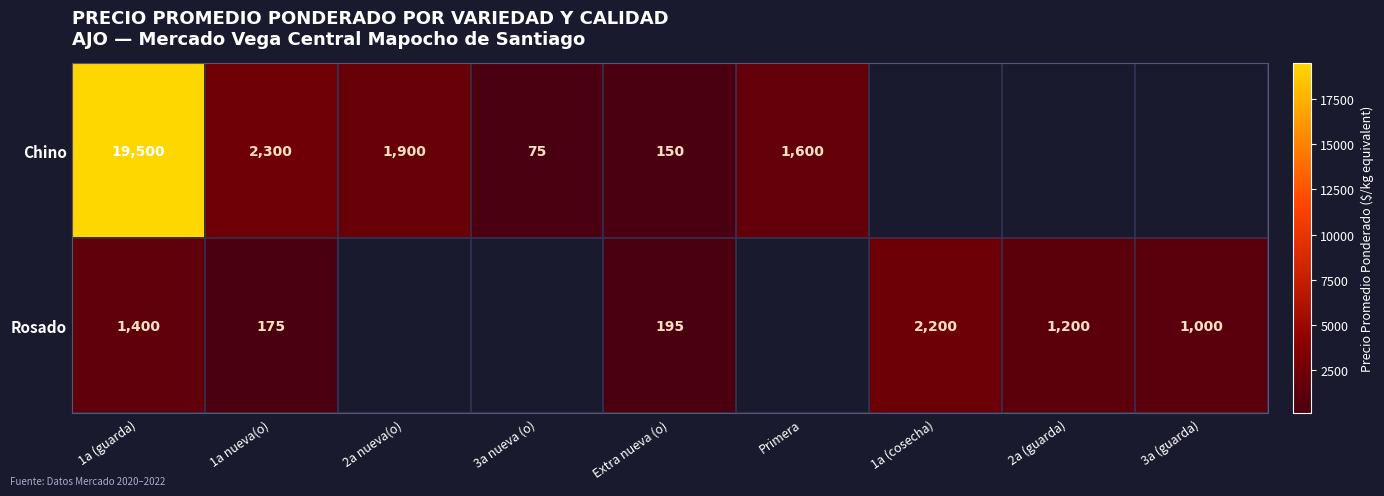

The Rosado series shows 283.0 at Extra nueva (o). True or false?

False